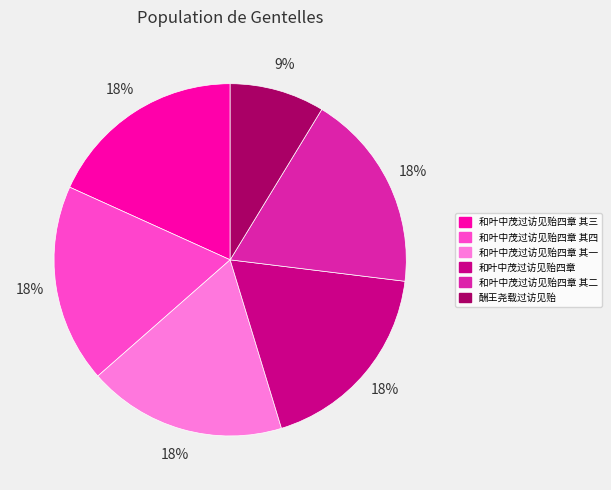

What is the smallest slice in the pie chart?

酬王尧载过访见贻